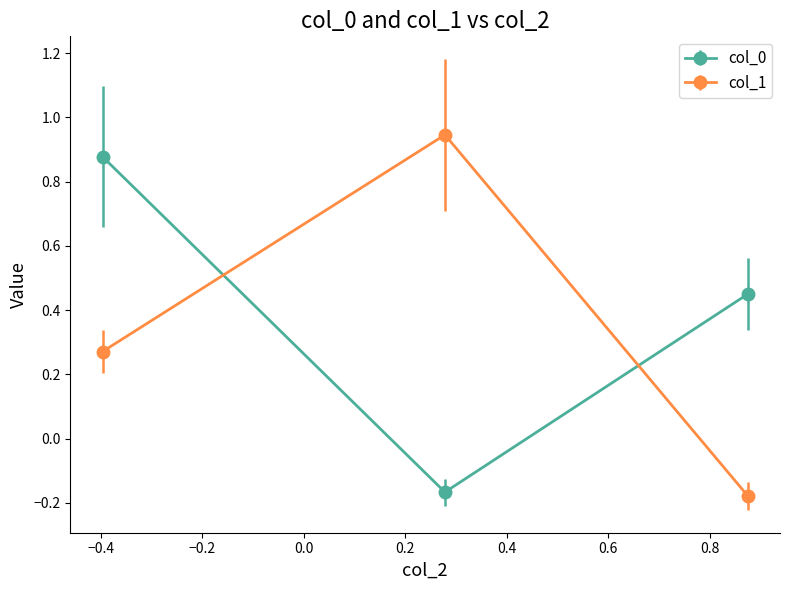

Count the number of data series in this chart.

2